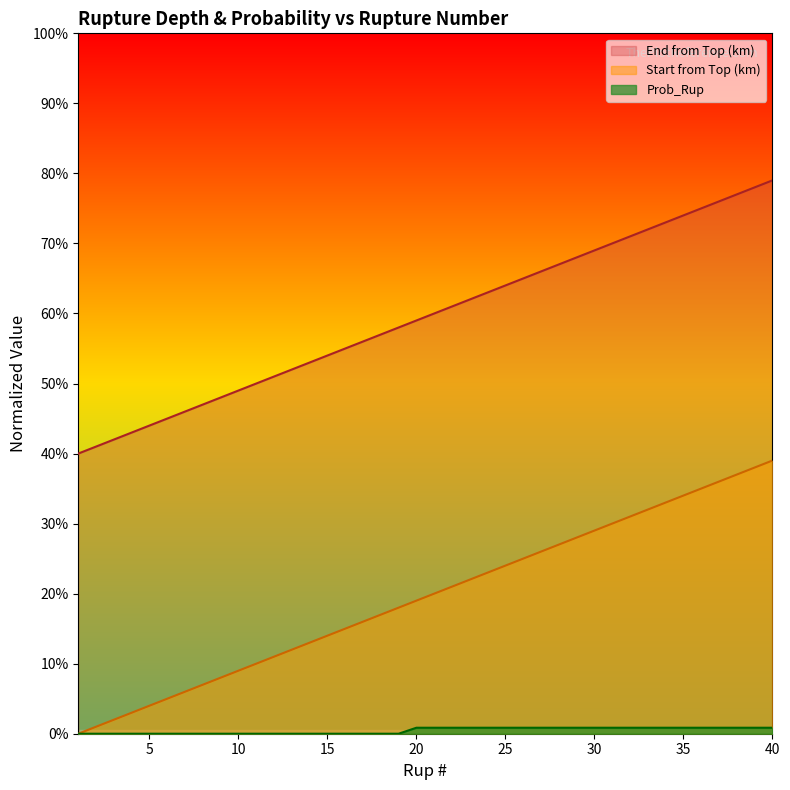

Reading left to right, list all the values displayed in this chart.

Start from Top (km): 1=0.4	2=0.4	3=0.4	4=0.4	5=0.4	6=0.5	7=0.5	8=0.5	9=0.5	10=0.5	11=0.5	12=0.5	13=0.5	14=0.5	15=0.5	16=0.6	17=0.6	18=0.6	19=0.6	20=0.6	21=0.6	22=0.6	23=0.6	24=0.6	25=0.6	26=0.7	27=0.7	28=0.7	29=0.7	30=0.7	31=0.7	32=0.7	33=0.7	34=0.7	35=0.7	36=0.8	37=0.8	38=0.8	39=0.8	40=0.8
End from Top (km): 1=0.0	2=0.0	3=0.0	4=0.0	5=0.0	6=0.1	7=0.1	8=0.1	9=0.1	10=0.1	11=0.1	12=0.1	13=0.1	14=0.1	15=0.1	16=0.1	17=0.2	18=0.2	19=0.2	20=0.2	21=0.2	22=0.2	23=0.2	24=0.2	25=0.2	26=0.2	27=0.3	28=0.3	29=0.3	30=0.3	31=0.3	32=0.3	33=0.3	34=0.3	35=0.3	36=0.3	37=0.4	38=0.4	39=0.4	40=0.4
Prob_Rup: 1=0.0	2=0.0	3=0.0	4=0.0	5=0.0	6=0.0	7=0.0	8=0.0	9=0.0	10=0.0	11=0.0	12=0.0	13=0.0	14=0.0	15=0.0	16=0.0	17=0.0	18=0.0	19=0.0	20=0.0	21=0.0	22=0.0	23=0.0	24=0.0	25=0.0	26=0.0	27=0.0	28=0.0	29=0.0	30=0.0	31=0.0	32=0.0	33=0.0	34=0.0	35=0.0	36=0.0	37=0.0	38=0.0	39=0.0	40=0.0